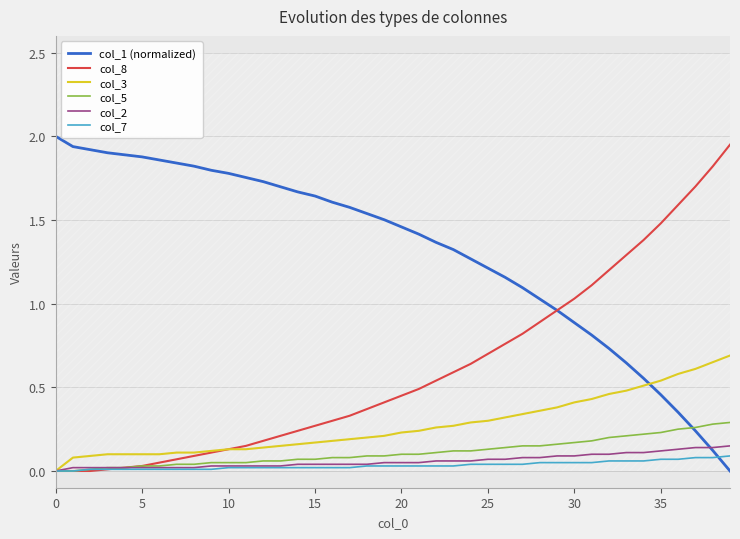

True or false: col_8 and col_5 cross at least once.

False